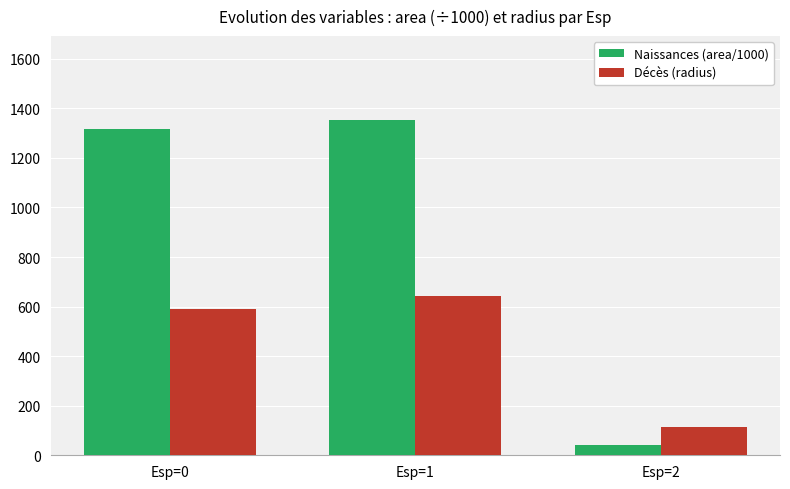

Rank the series at Esp=1 from lowest to highest value.

Décès (radius), Naissances (area/1000)